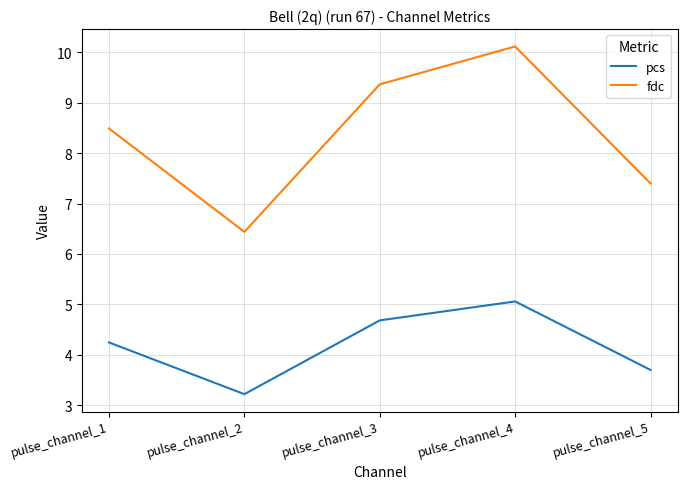

What is the difference between the fdc values at pulse_channel_5 and pulse_channel_1?

1.1